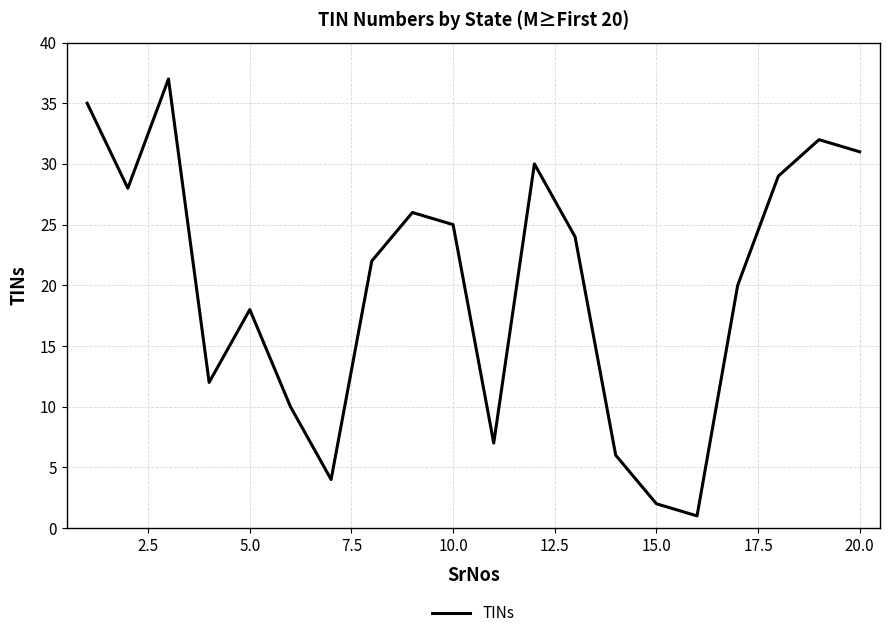

What is the difference between the maximum and minimum values?

36